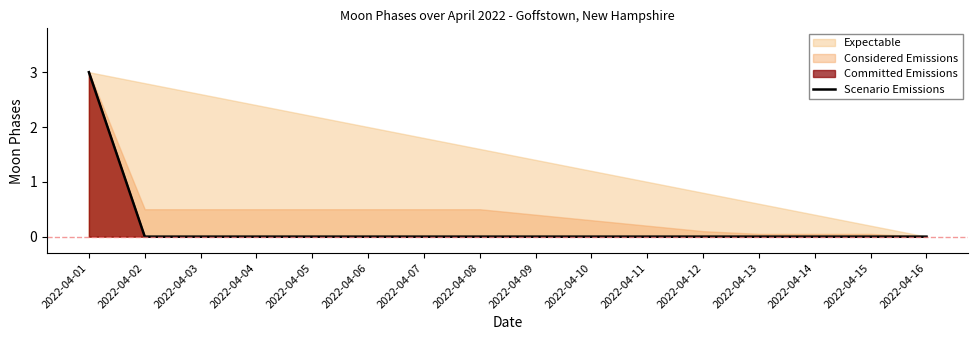

Which category has the highest value across all series?

2022-04-01